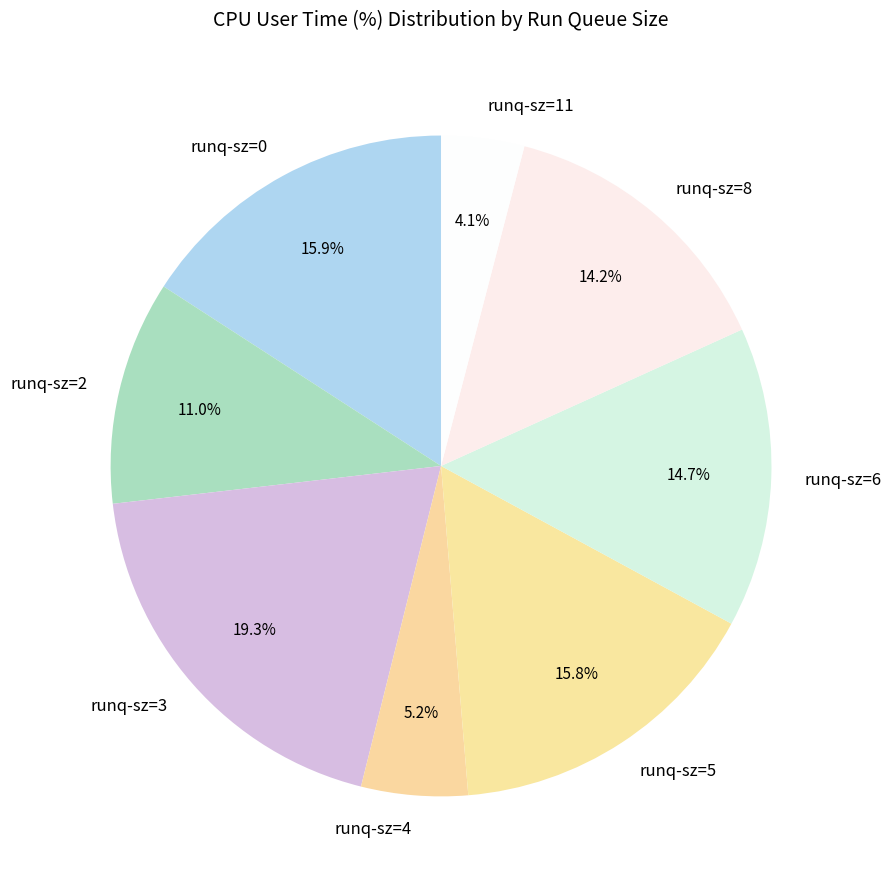

Is there any slice that represents more than half of the pie?

No